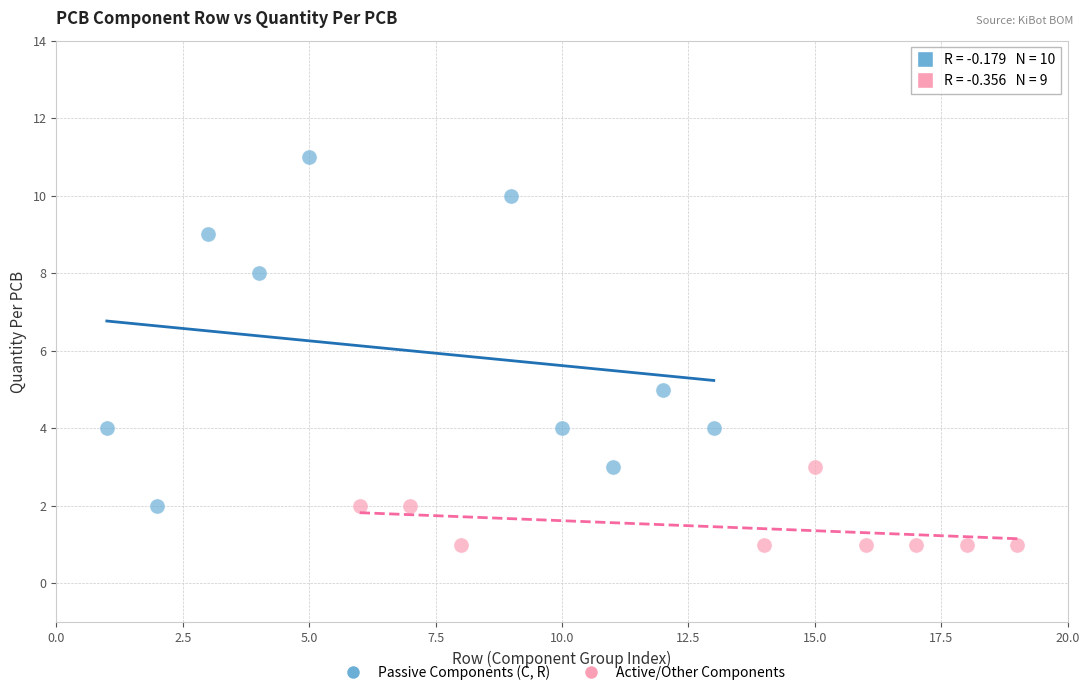

Which series contains the highest Y value?

Passive Components (C, R)